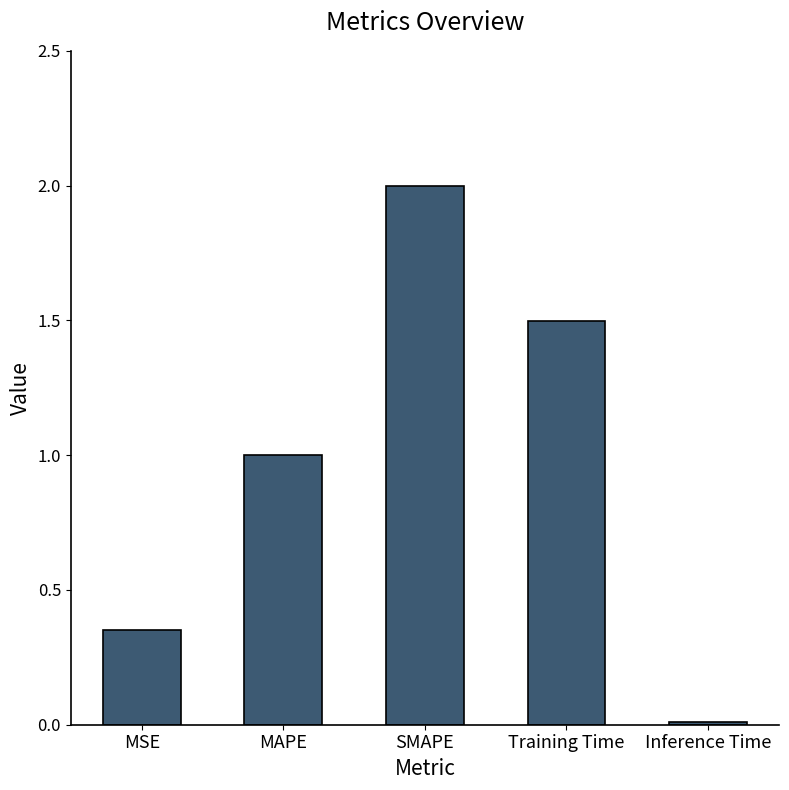

Which label corresponds to the smallest value in the chart?

Inference Time